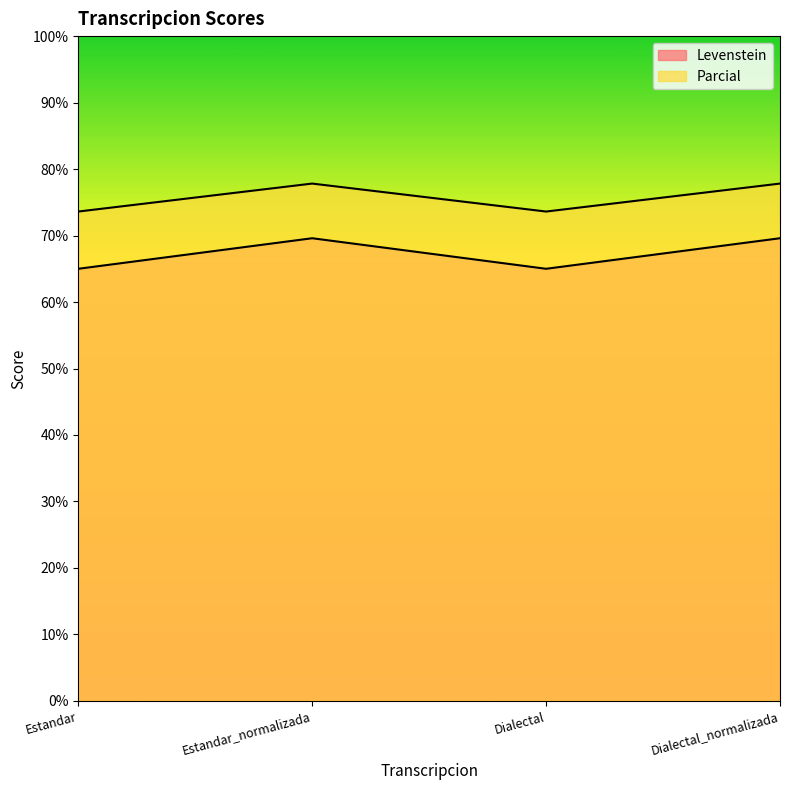

At which label does Parcial reach its peak?

Estandar_normalizada